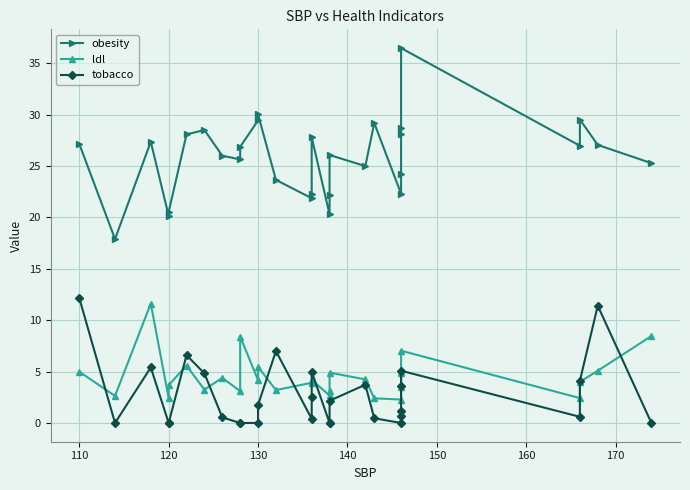

What is the sum of the obesity values at 120 and 170?

53.3